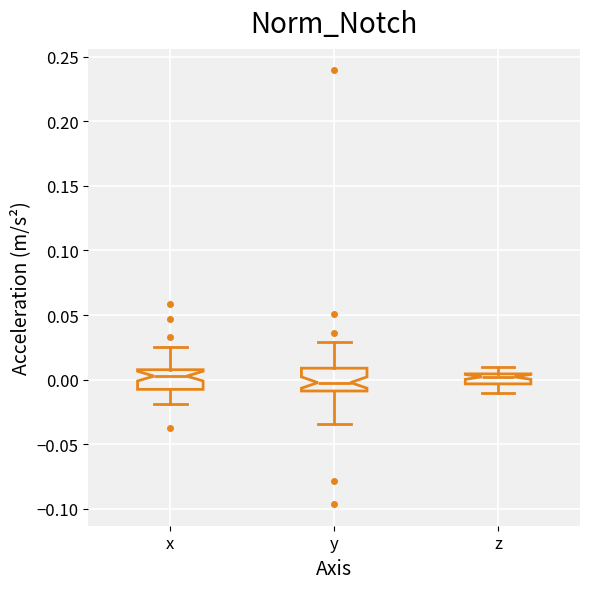

Reading left to right, read every box against the y-axis: the position of its median line, the range the box covers, and the ends of its whiskers. The values are not printed on the chart, so give them approximately, as read against the axis.

x: median 0.005, box -0.010 to 0.010, whiskers -0.020 to 0.025
y: median 0.000, box -0.010 to 0.010, whiskers -0.035 to 0.030
z: median 0.000, box -0.005 to 0.005, whiskers -0.010 to 0.010